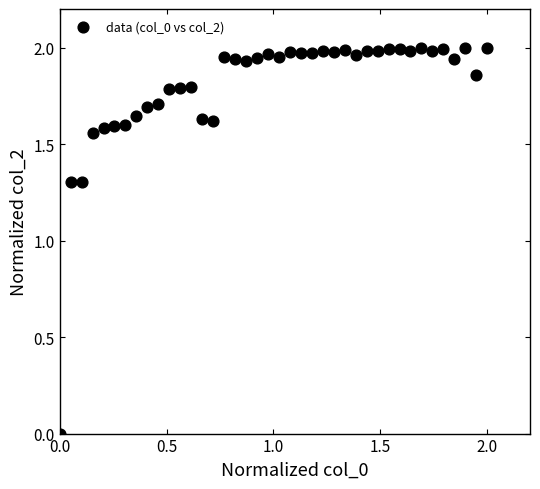

How many points are shown in the scatter plot?

40